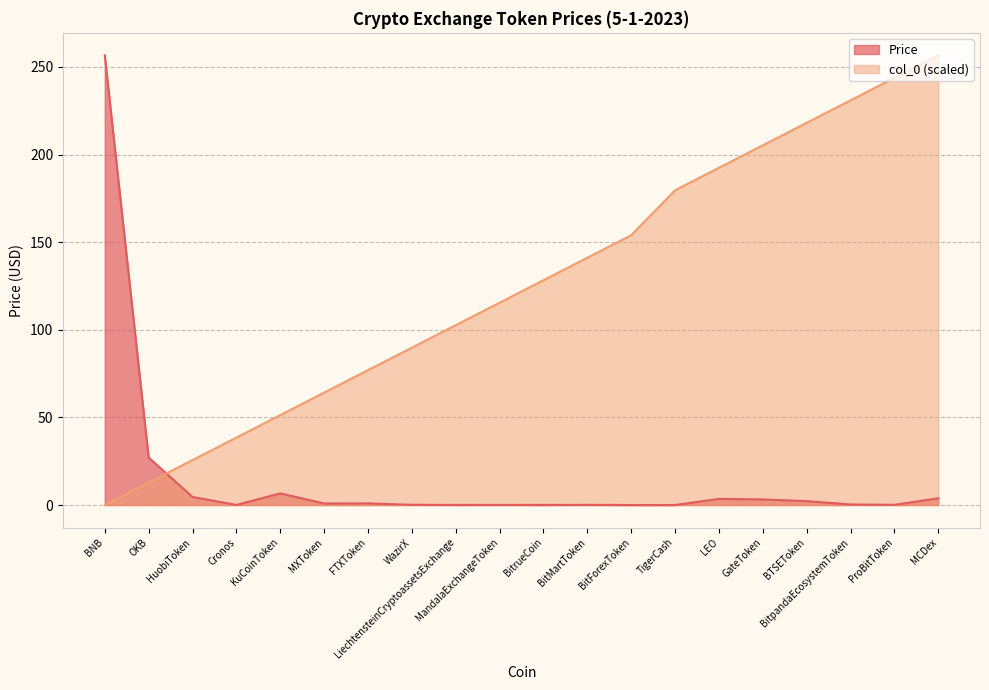

What is the value of the col_0 point at the 16th from the left?

205.3